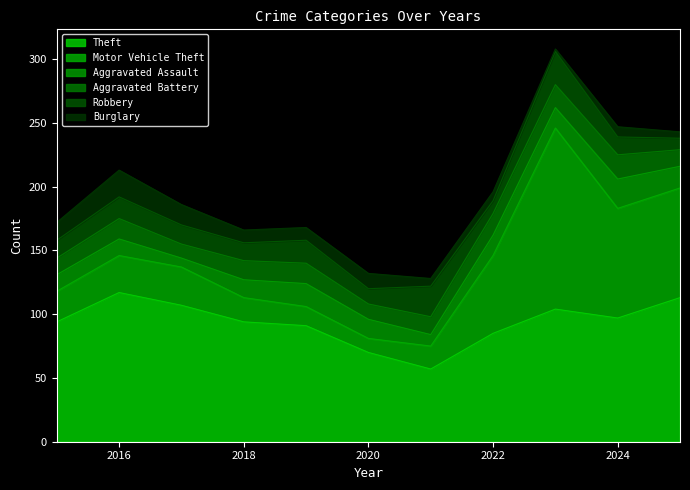

Which series changed the most between 2019 and 2021?

Theft